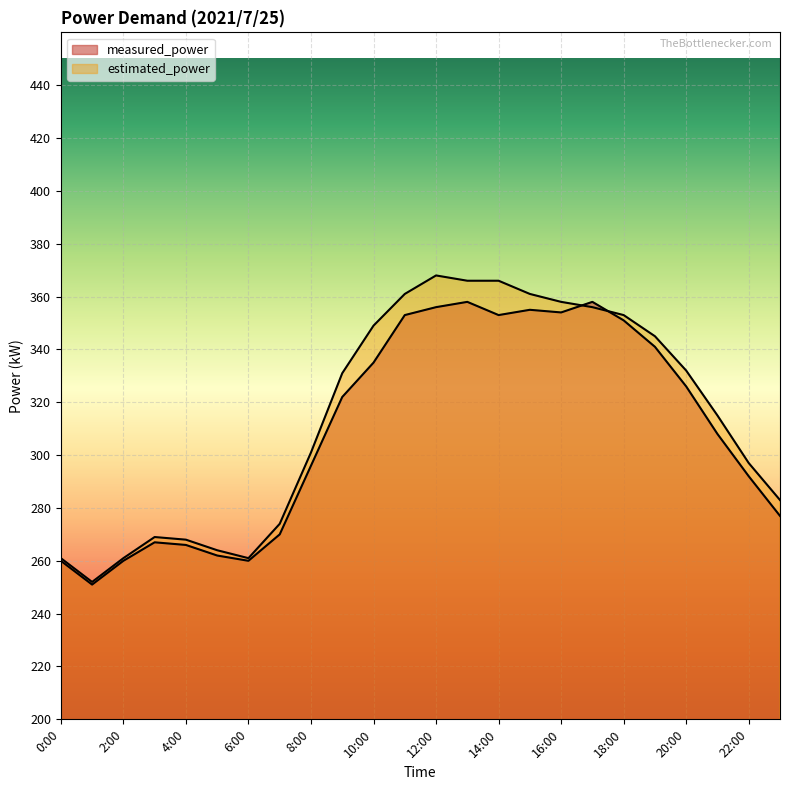

Rank the series at 4:00 from lowest to highest value.

measured_power, estimated_power